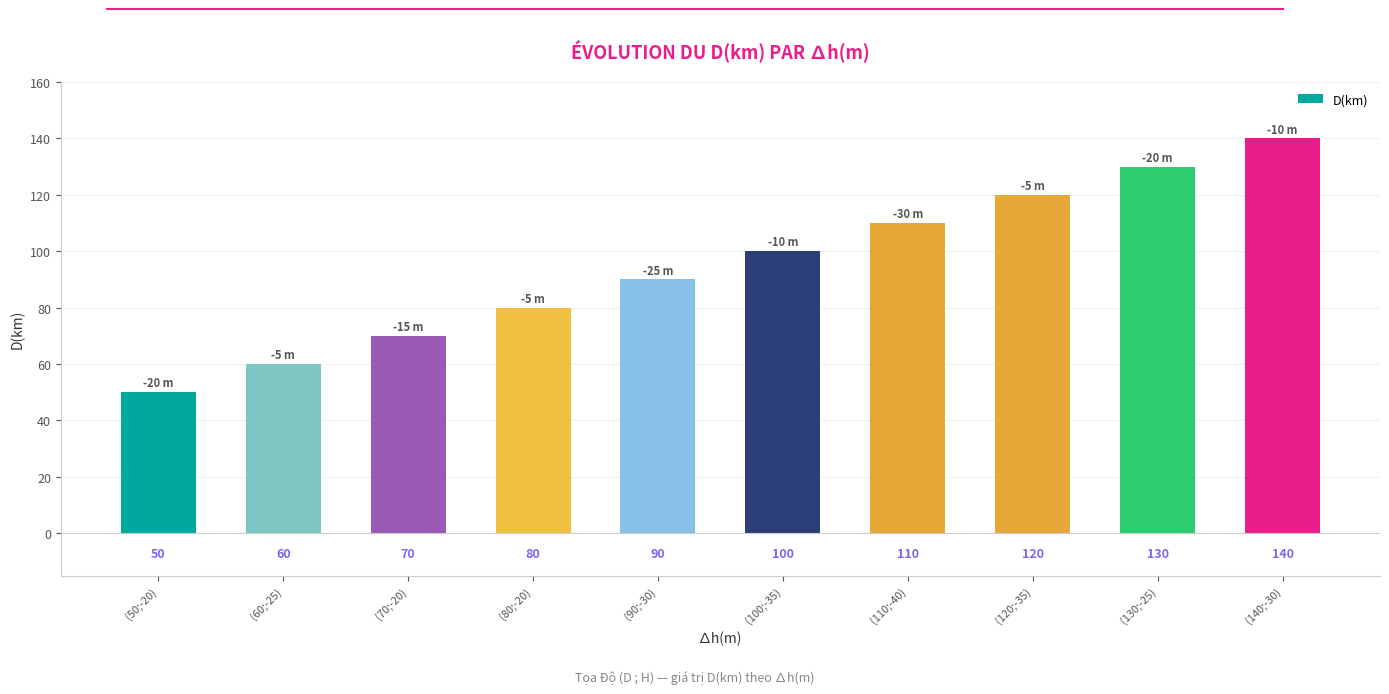

What is the value of the 5th bar from the left?

90